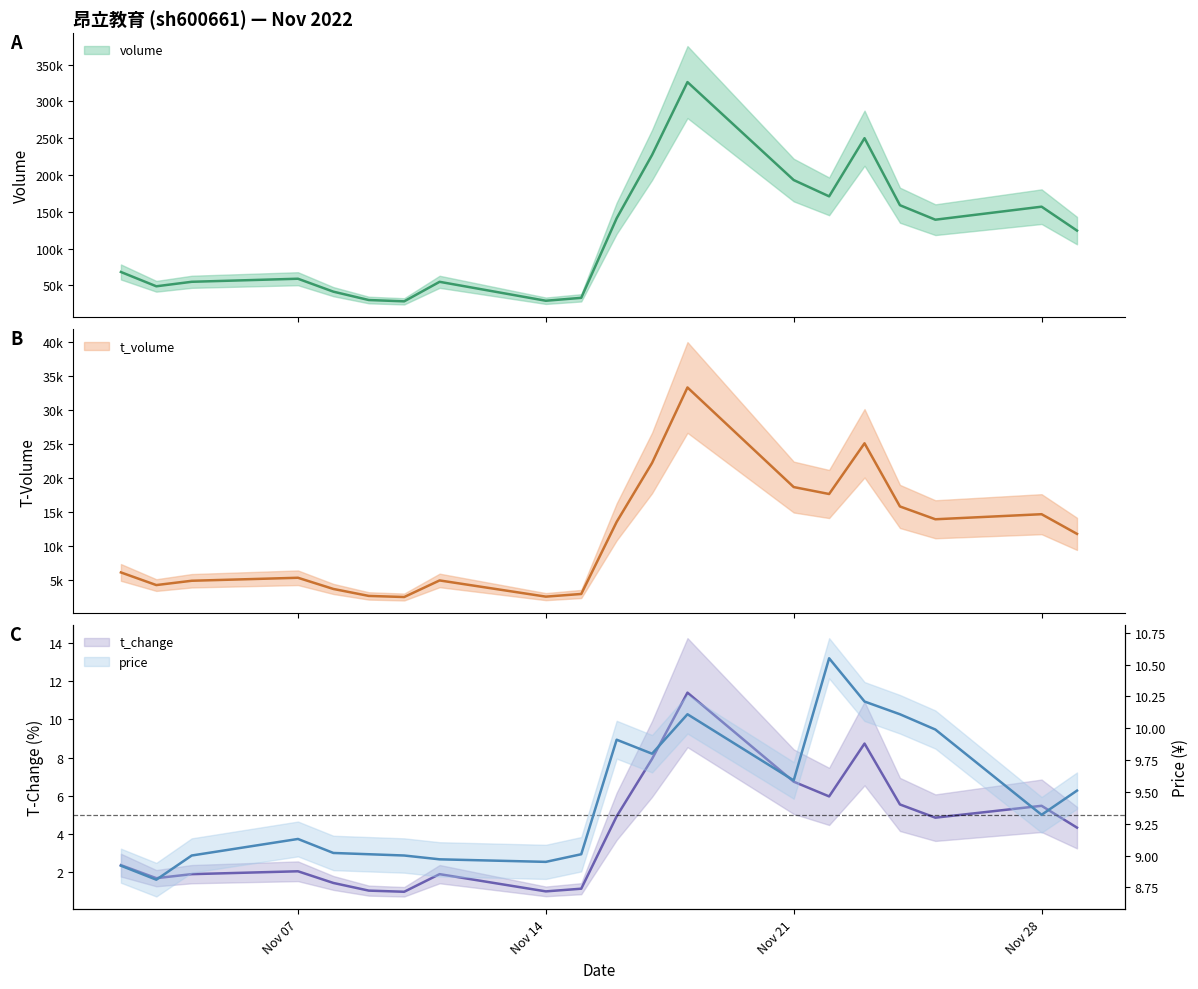

Which has a higher value, 2022-11-11 or 2022-11-22?

2022-11-22